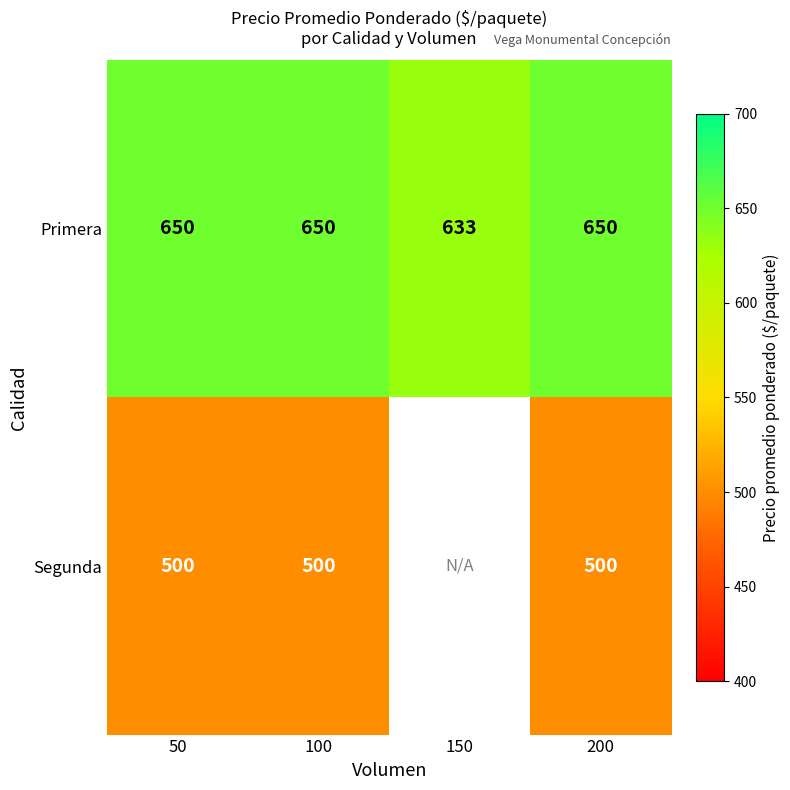

Is it true that Primera equals 1084 at 50?

False